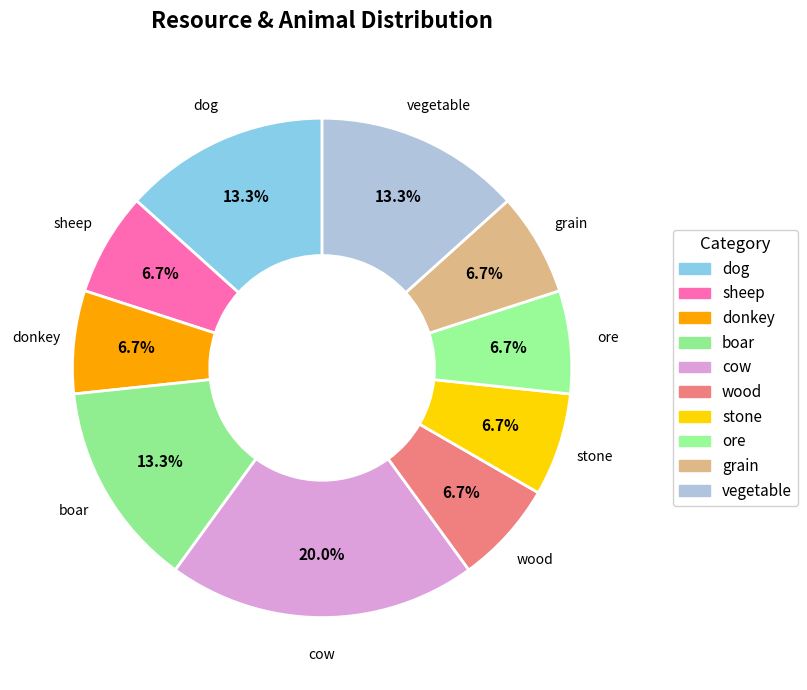

To the nearest percent, what portion does stone represent?

7%